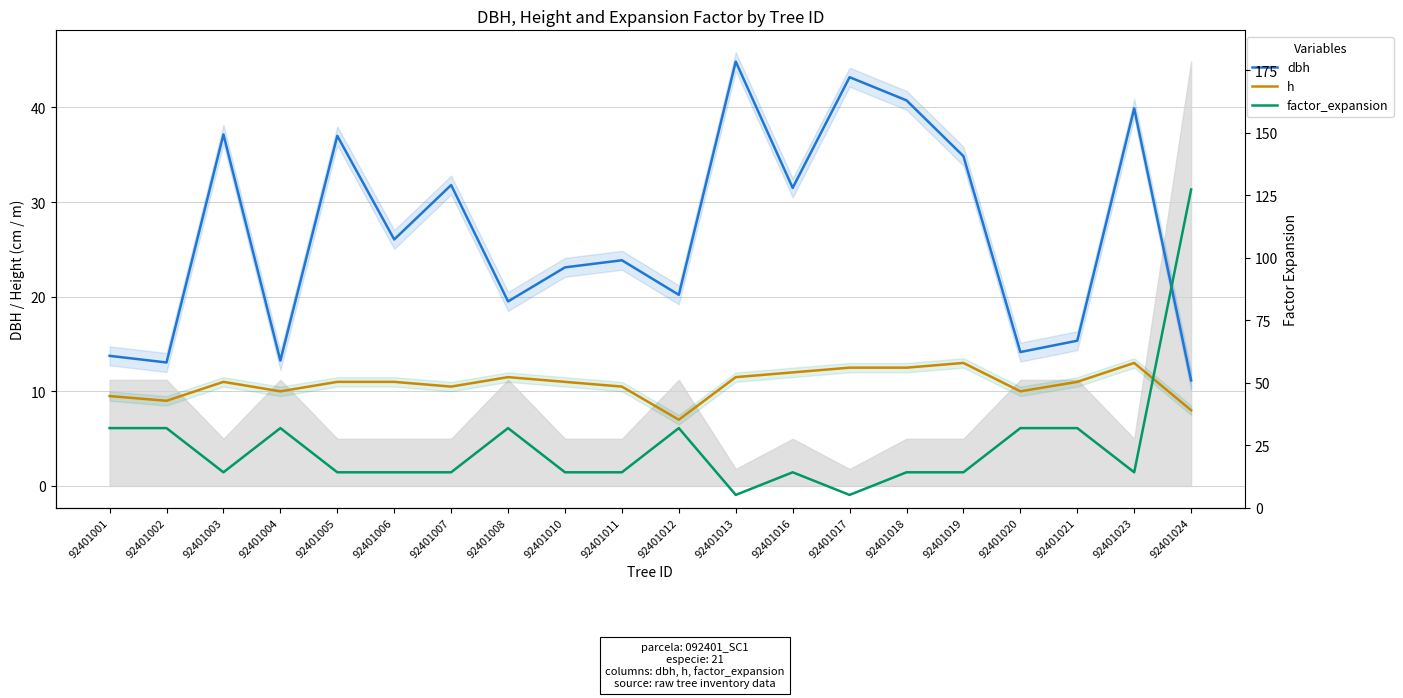

Is the value of factor_expansion at 92401008 greater than the value of h at 92401005?

Yes